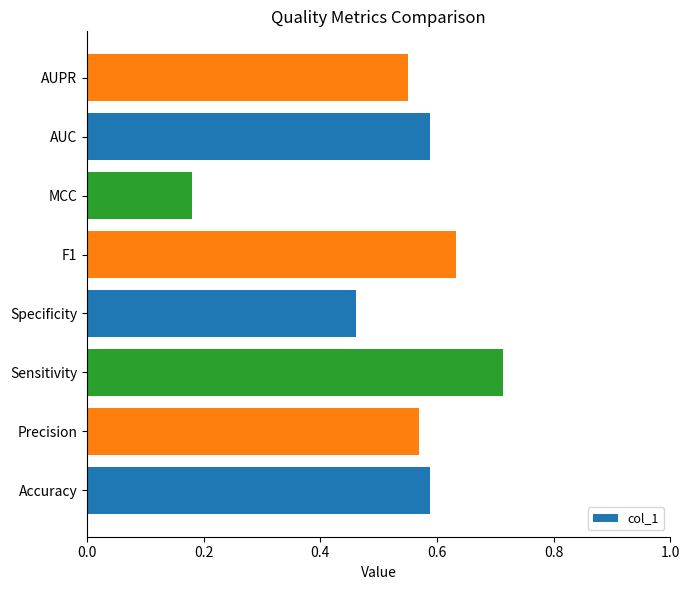

What is the sum of all values?

4.3